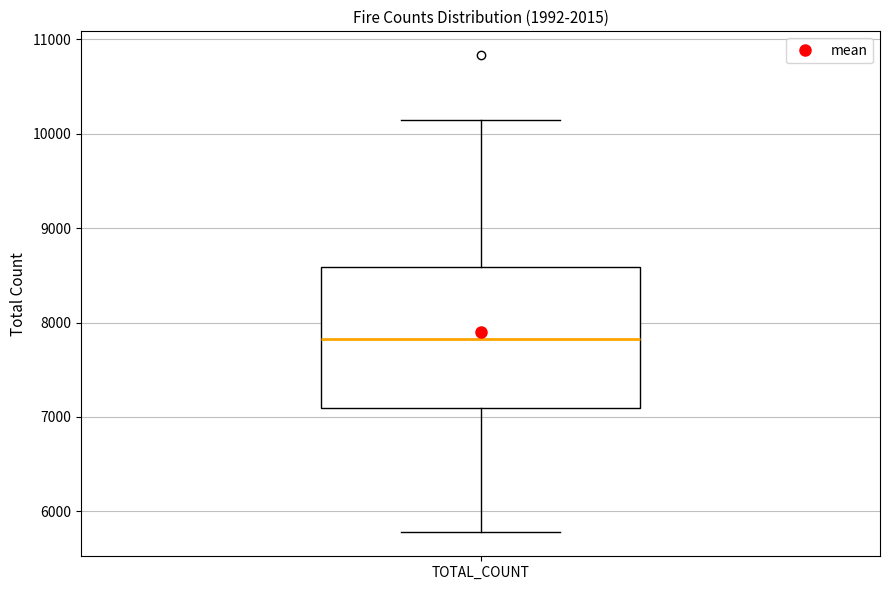

Transcribe this box plot: give where the median line is, the range the box spans, and where the two whiskers end, as read against the y-axis. The values are not printed on the chart, so give them approximately, as read against the axis.

median 7800, box 7100 to 8600, whiskers 5800 to 10200